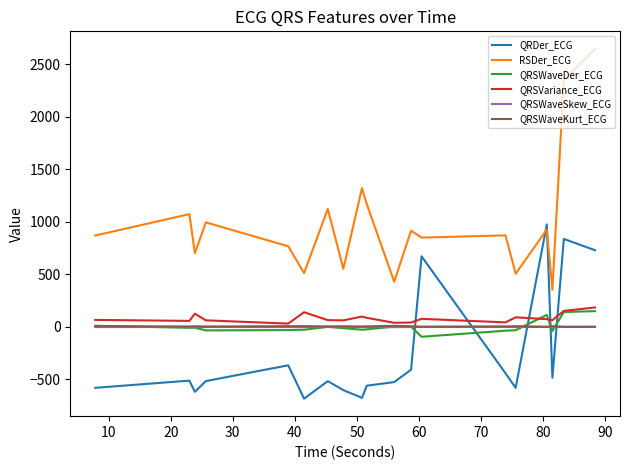

True or false: RSDer_ECG and QRSVariance_ECG cross at least once.

False